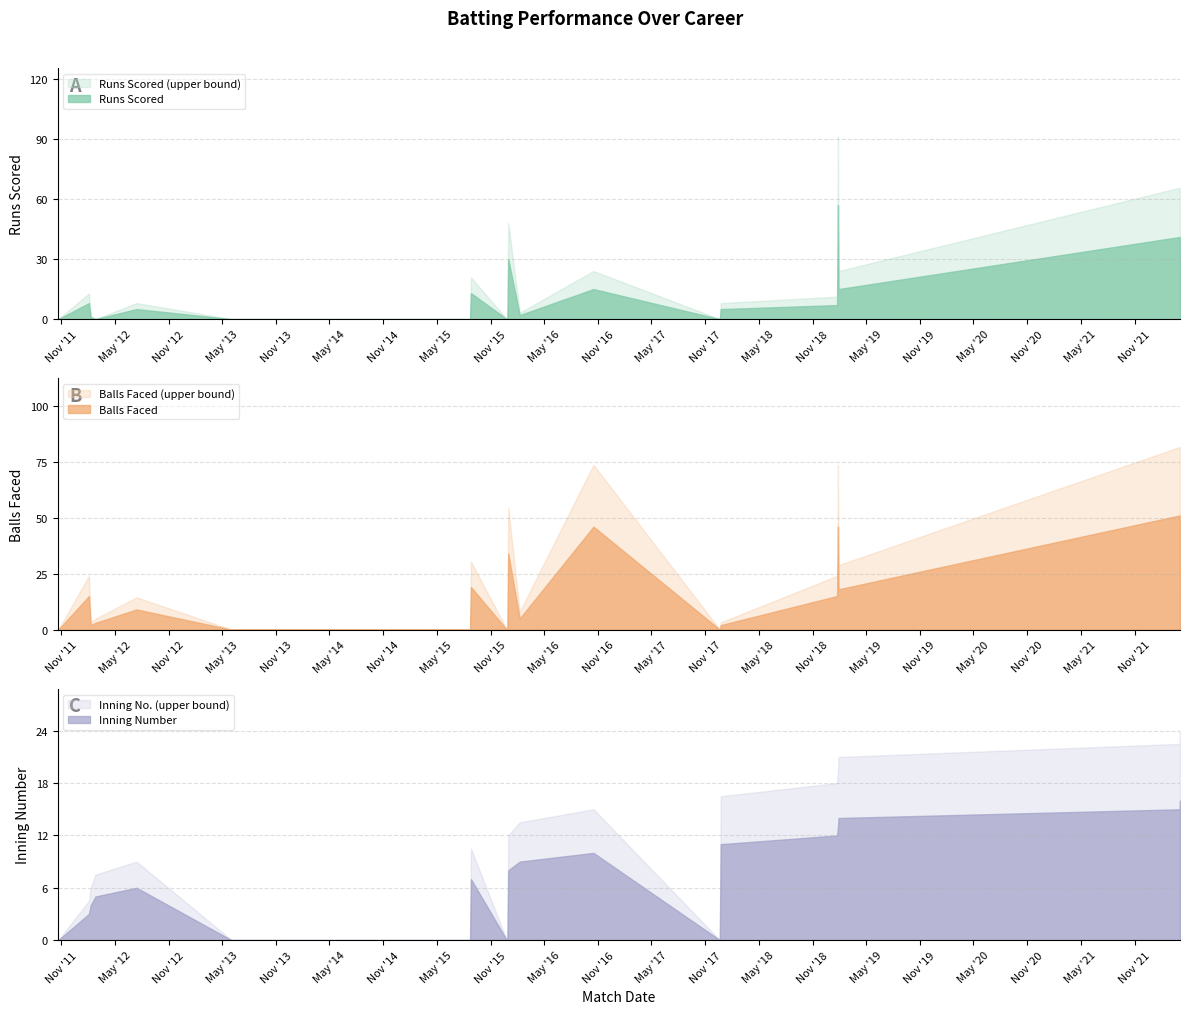

In BALLS_FACED, how many points are lower than both neighbors (excluding endpoints)?

4